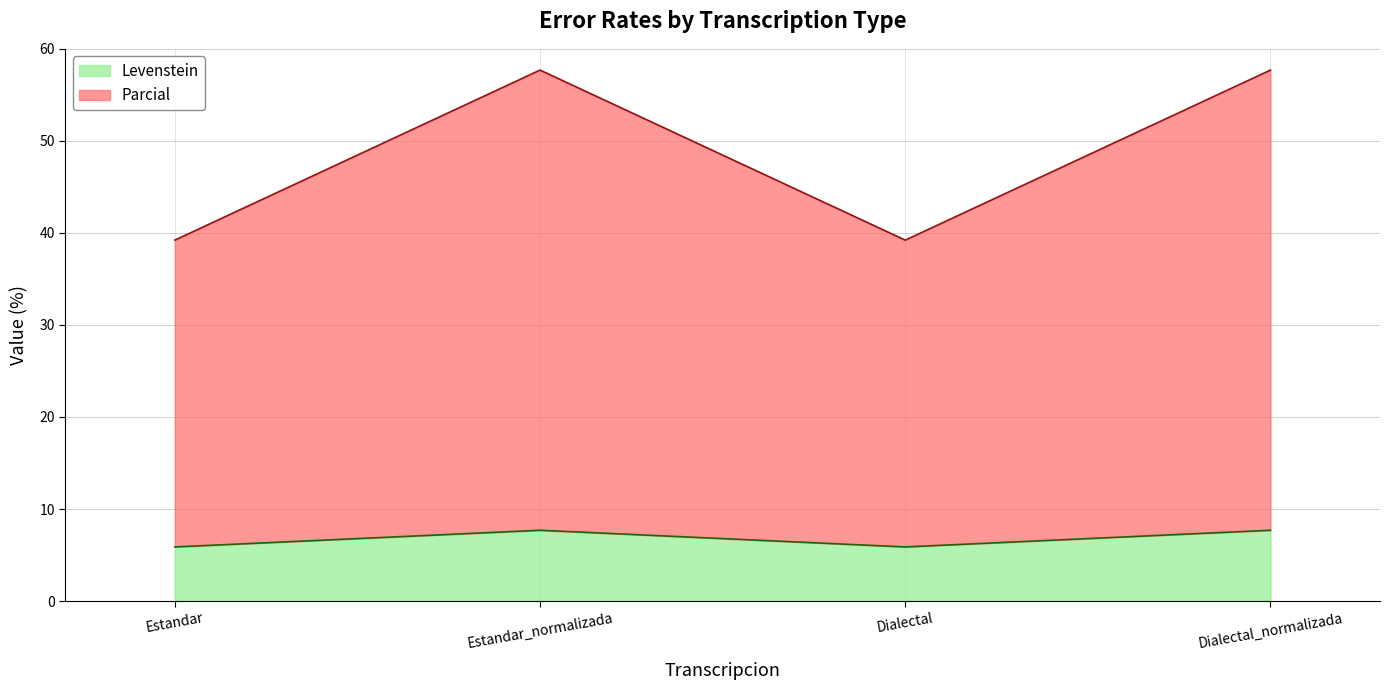

True or false: Parcial and Levenstein cross at least once.

False